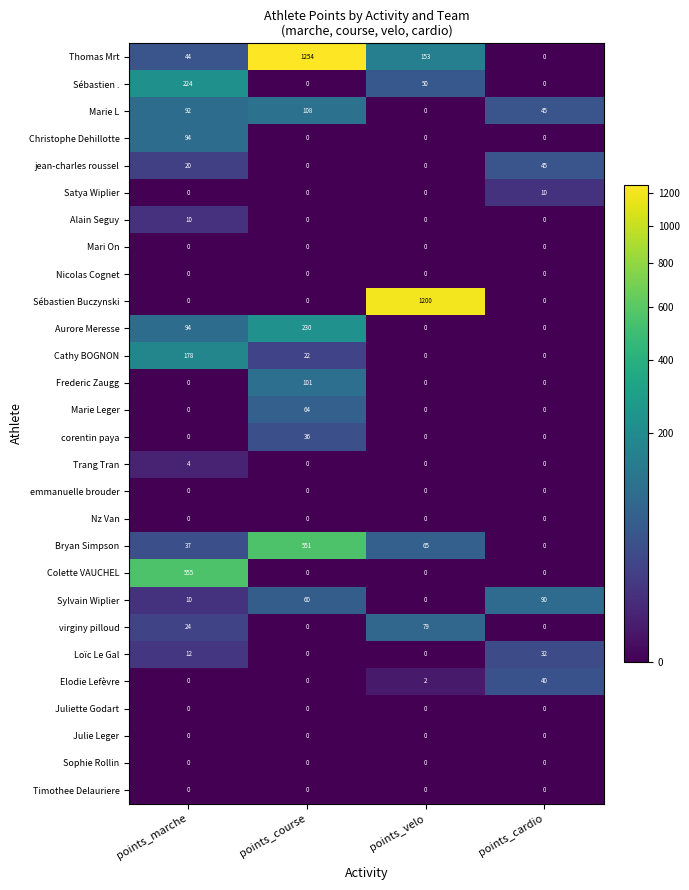

What is the spread (max minus min) of values at points_velo?

1200